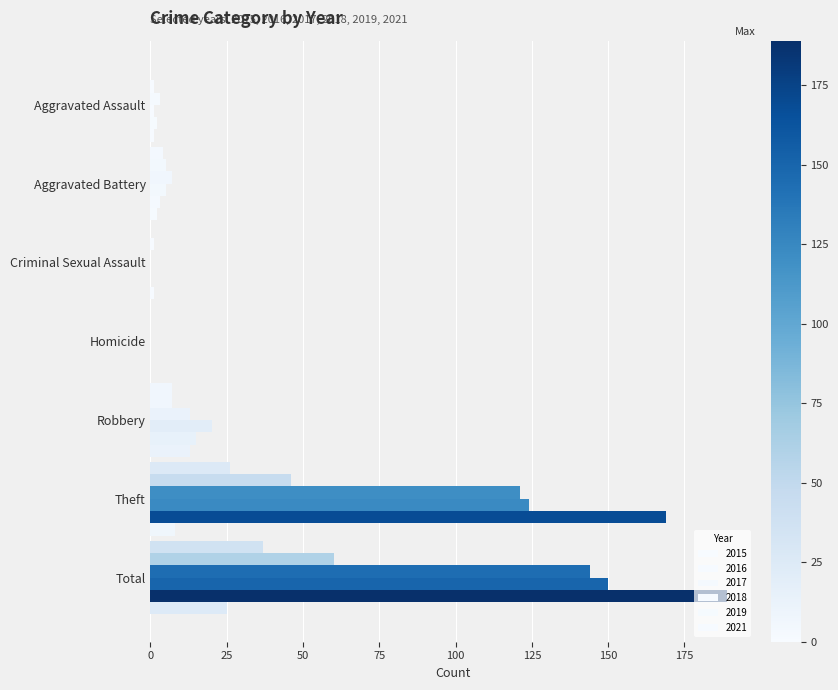

List the series in order of their peak value, lowest first.

2021, 2015, 2016, 2017, 2018, 2019